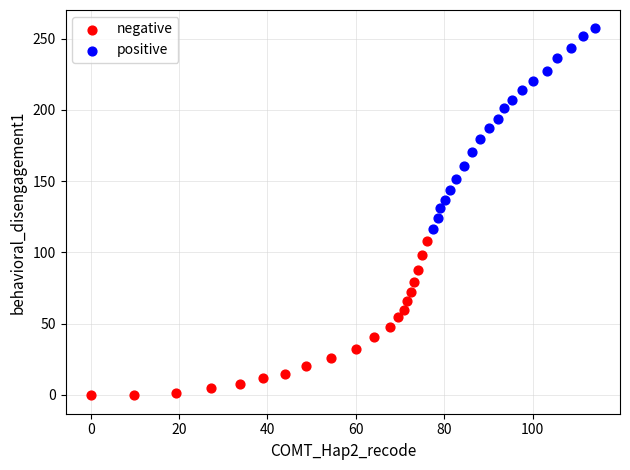

Which series has the largest Y range (max minus min)?

positive